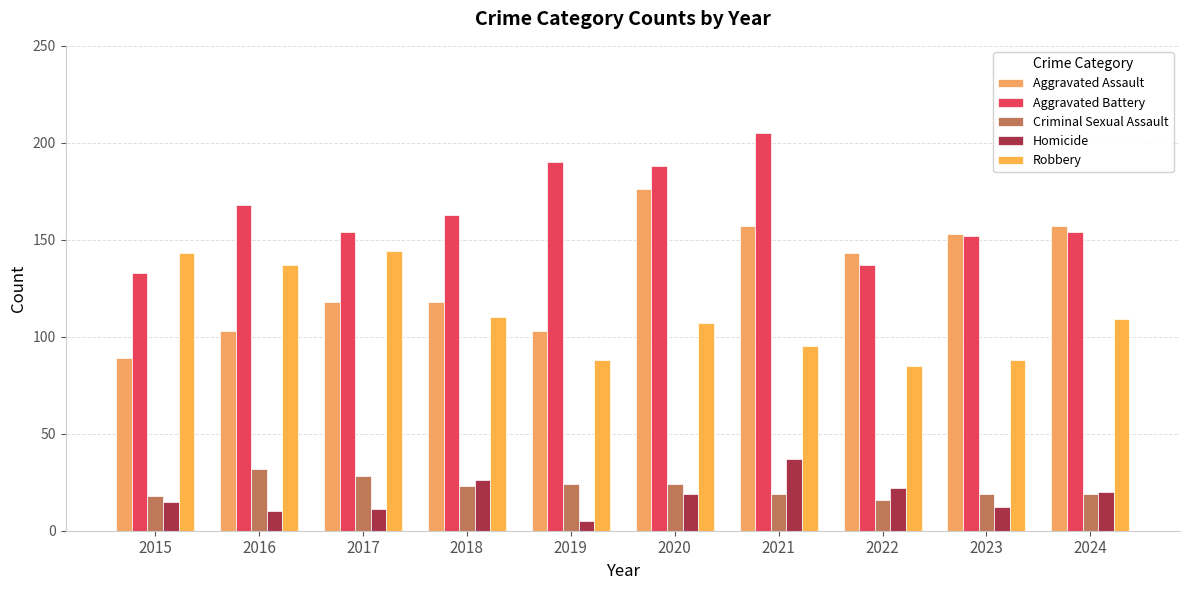

True or false: Aggravated Assault has a value of 95 at 2022.

False